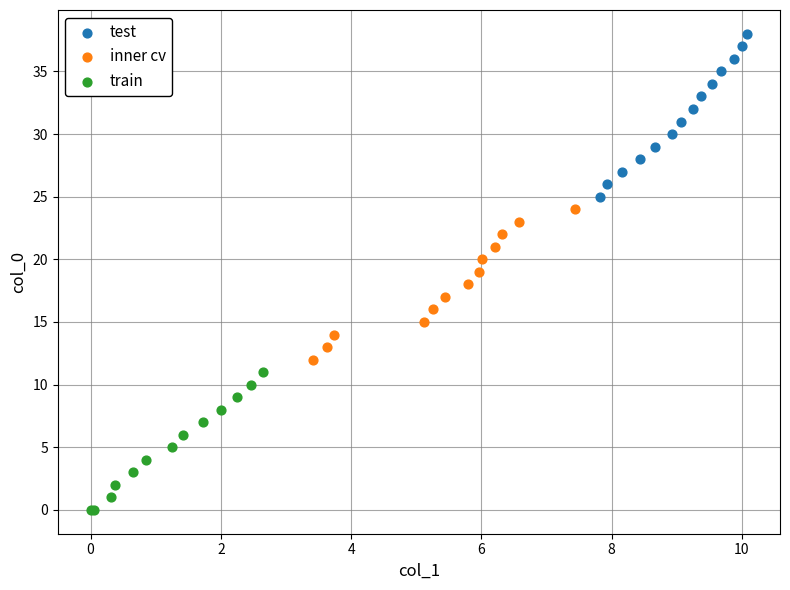

Which series contains the lowest Y value?

train